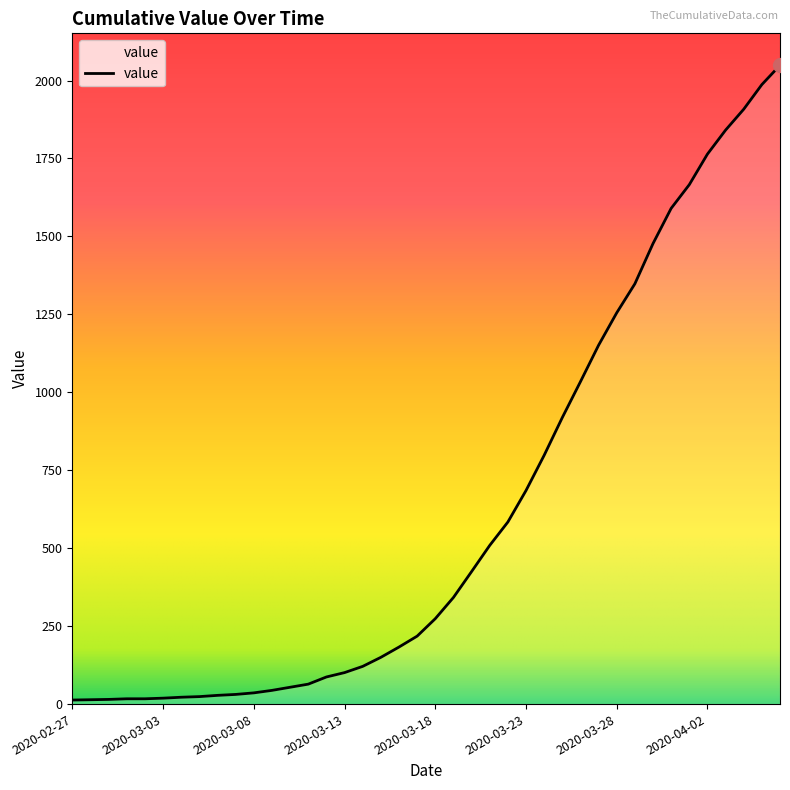

What is the difference between the maximum and minimum values?

2036